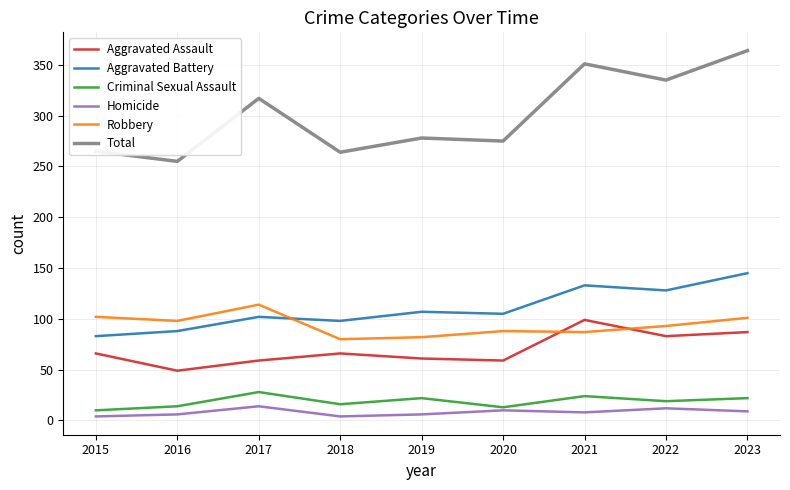

True or false: Robbery has a value of 87 at 2021.

True